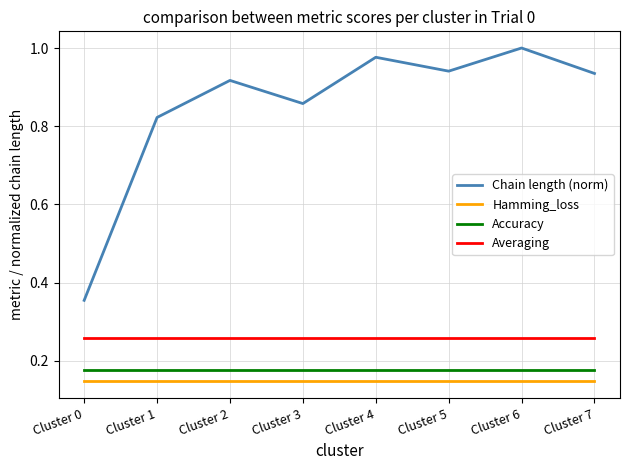

Which series has the largest total across all categories?

Chain length (norm)